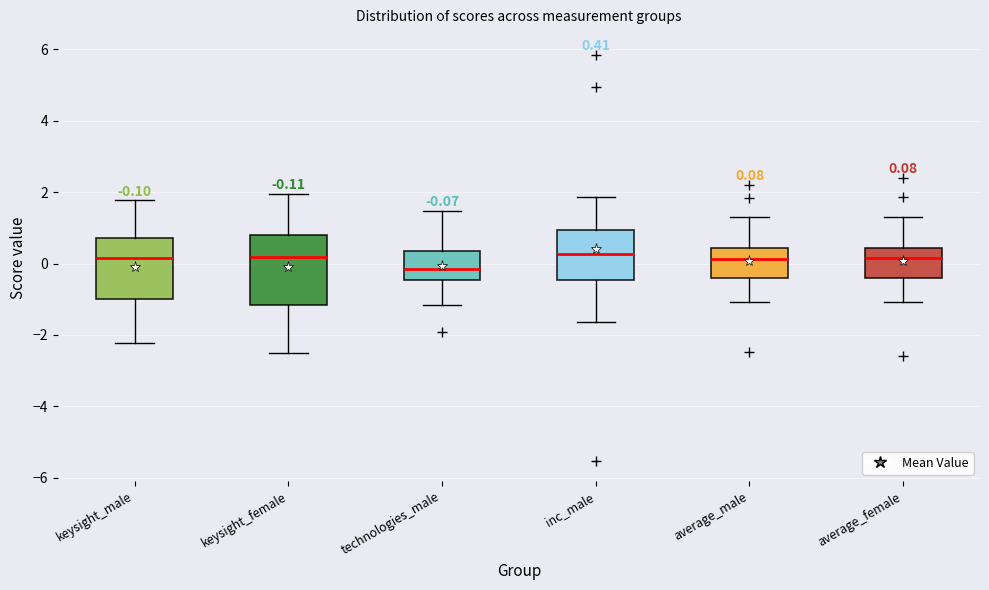

Comparing the boxes themselves (not the whiskers), which one is the tallest?

keysight_female